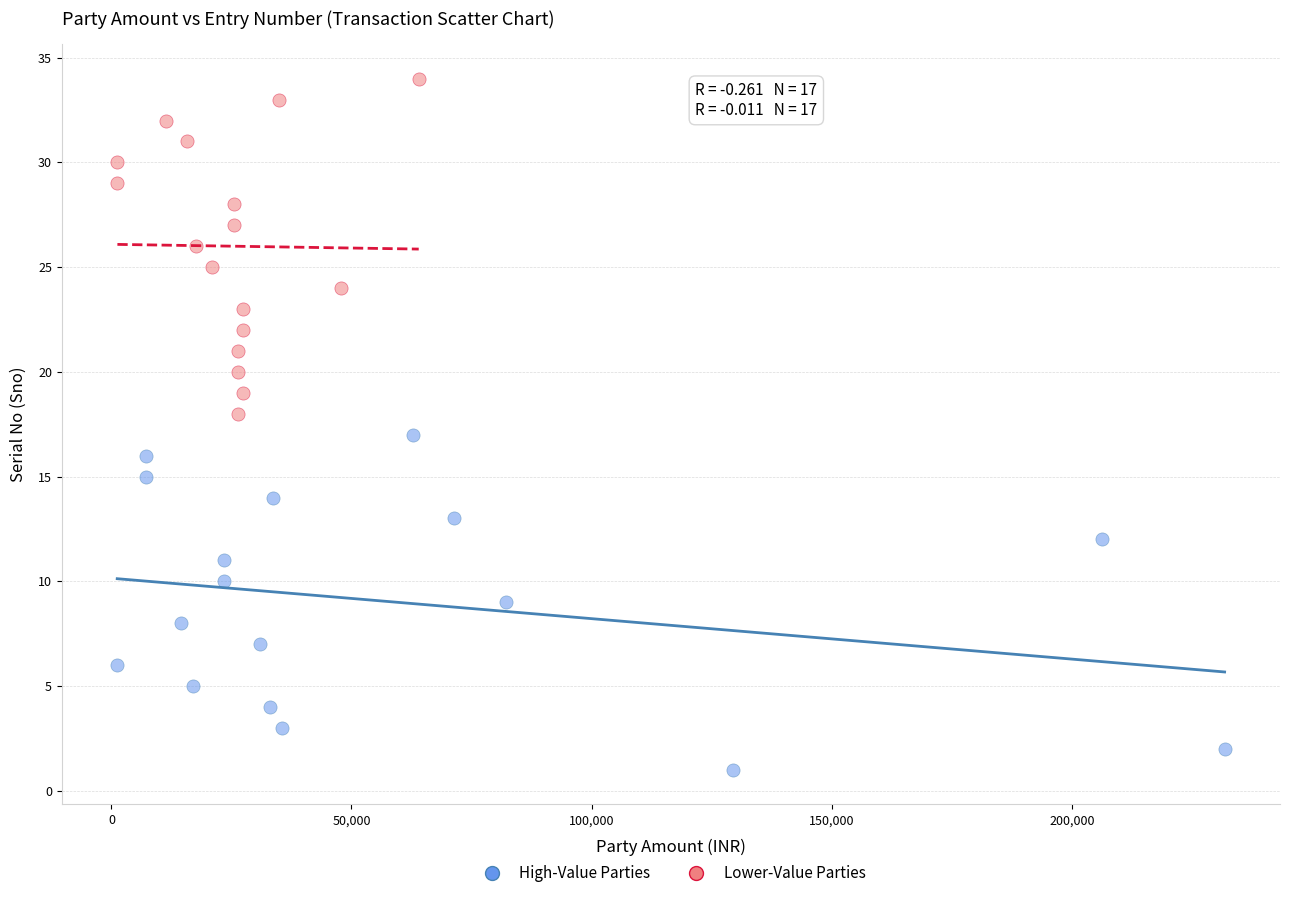

What are all the series names shown in the legend?

High-Value Parties, Lower-Value Parties